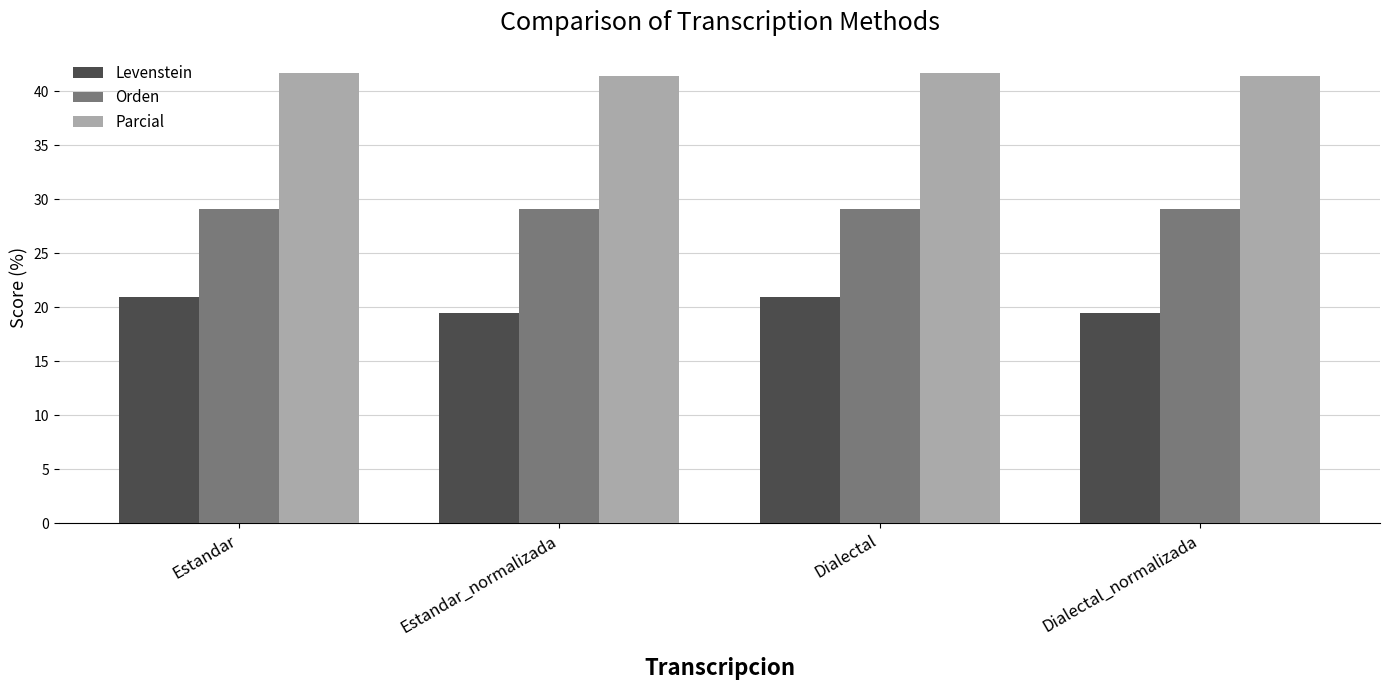

Reading left to right, list all the values displayed in this chart.

Levenstein: Estandar=20.9	Estandar_normalizada=19.5	Dialectal=20.9	Dialectal_normalizada=19.5
Orden: Estandar=29.1	Estandar_normalizada=29.1	Dialectal=29.1	Dialectal_normalizada=29.1
Parcial: Estandar=41.7	Estandar_normalizada=41.4	Dialectal=41.7	Dialectal_normalizada=41.4